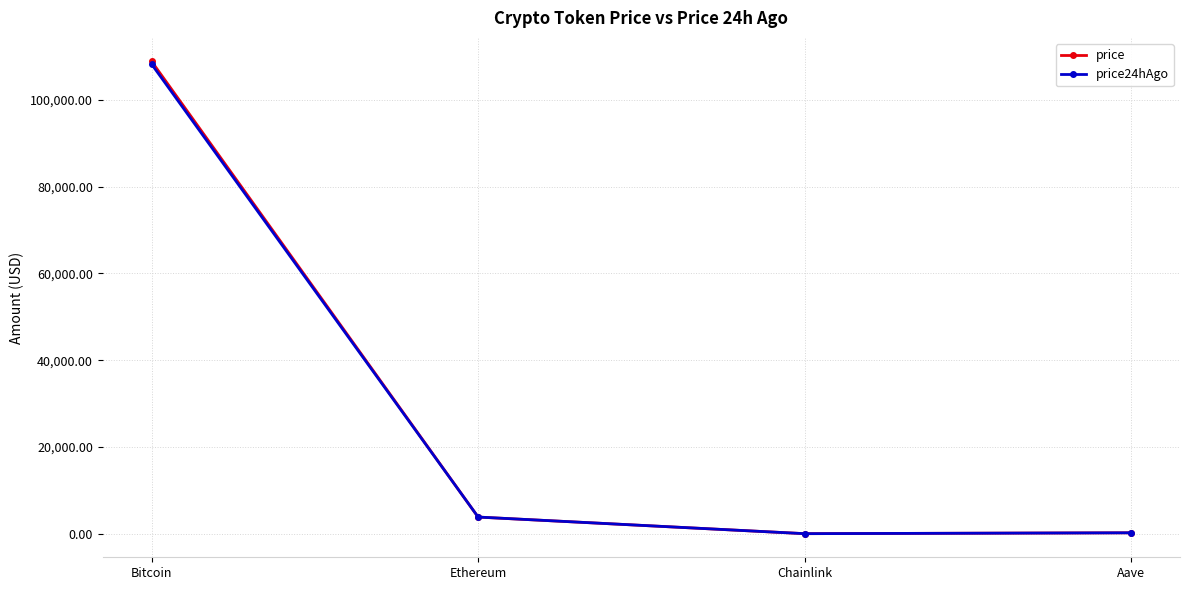

What position from the left is Ethereum?

2